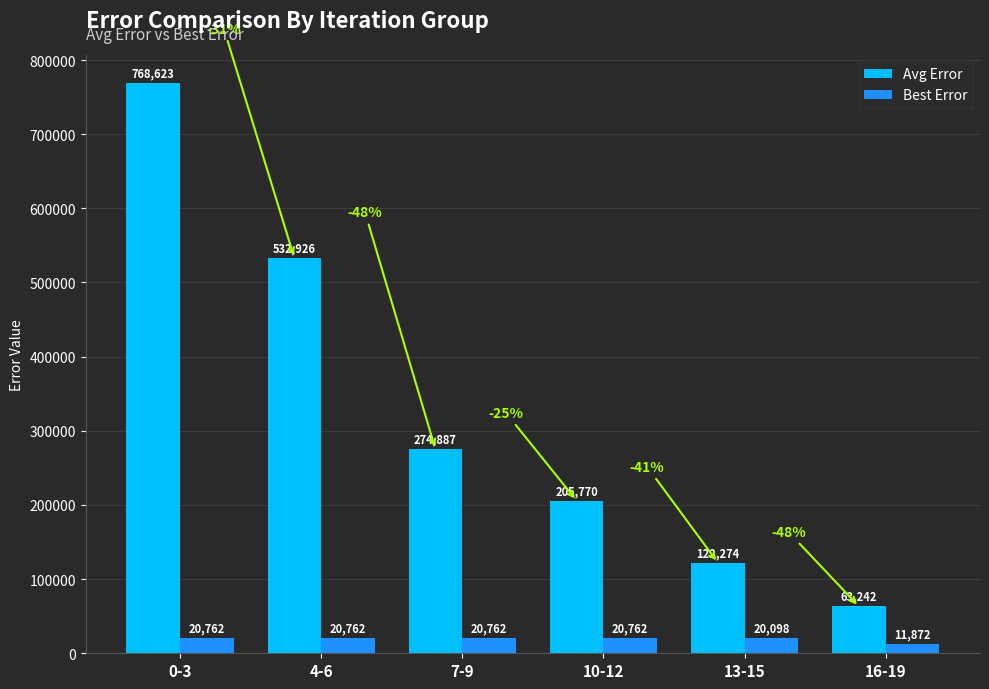

At 10-12, list the series in order from largest to smallest.

Avg Error, Best Error